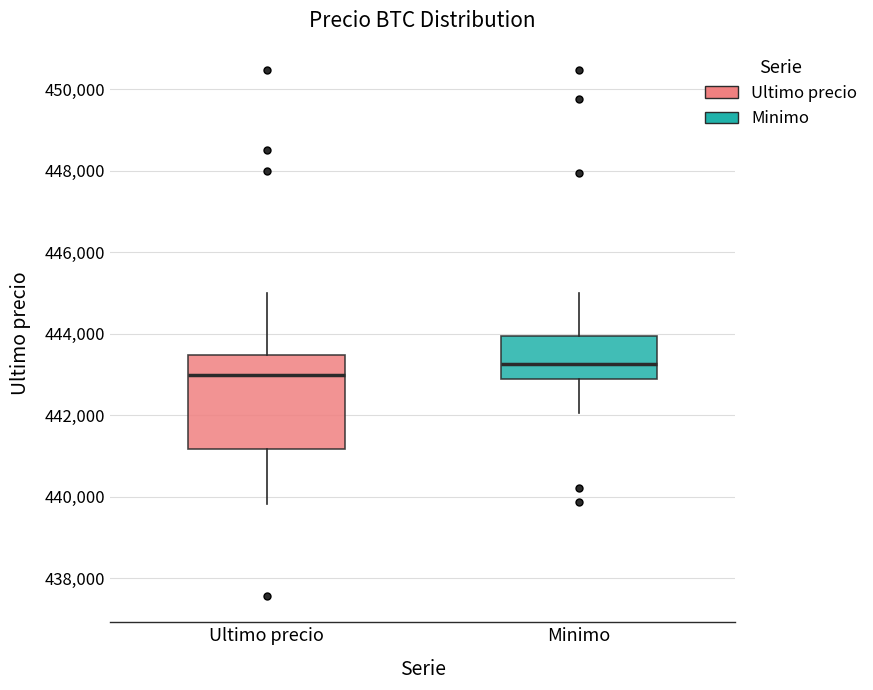

Which box is the tallest, from its lower edge to its upper edge?

Ultimo precio